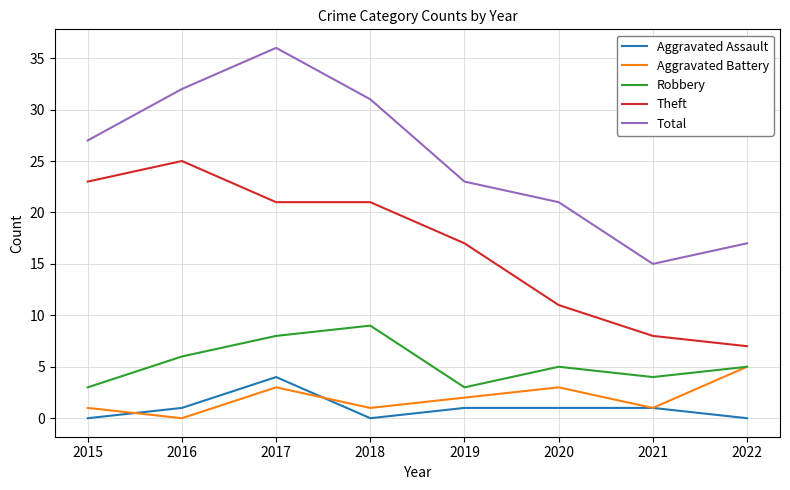

Reading right to left, what are all the values shown in this chart?

Aggravated Assault: 2022=0	2021=1	2020=1	2019=1	2018=0	2017=4	2016=1	2015=0
Aggravated Battery: 2022=5	2021=1	2020=3	2019=2	2018=1	2017=3	2016=0	2015=1
Robbery: 2022=5	2021=4	2020=5	2019=3	2018=9	2017=8	2016=6	2015=3
Theft: 2022=7	2021=8	2020=11	2019=17	2018=21	2017=21	2016=25	2015=23
Total: 2022=17	2021=15	2020=21	2019=23	2018=31	2017=36	2016=32	2015=27